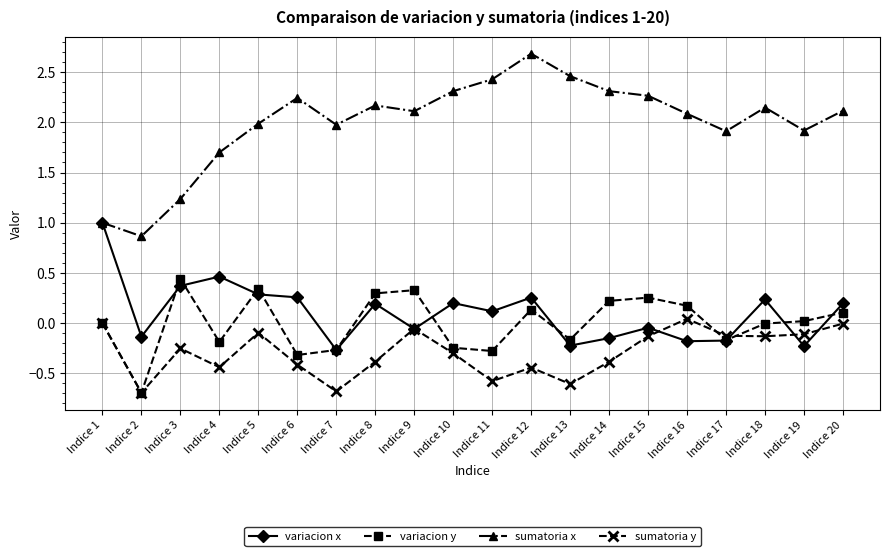

Is the value of variacion x at Indice 17 greater than the value of variacion y at Indice 19?

No